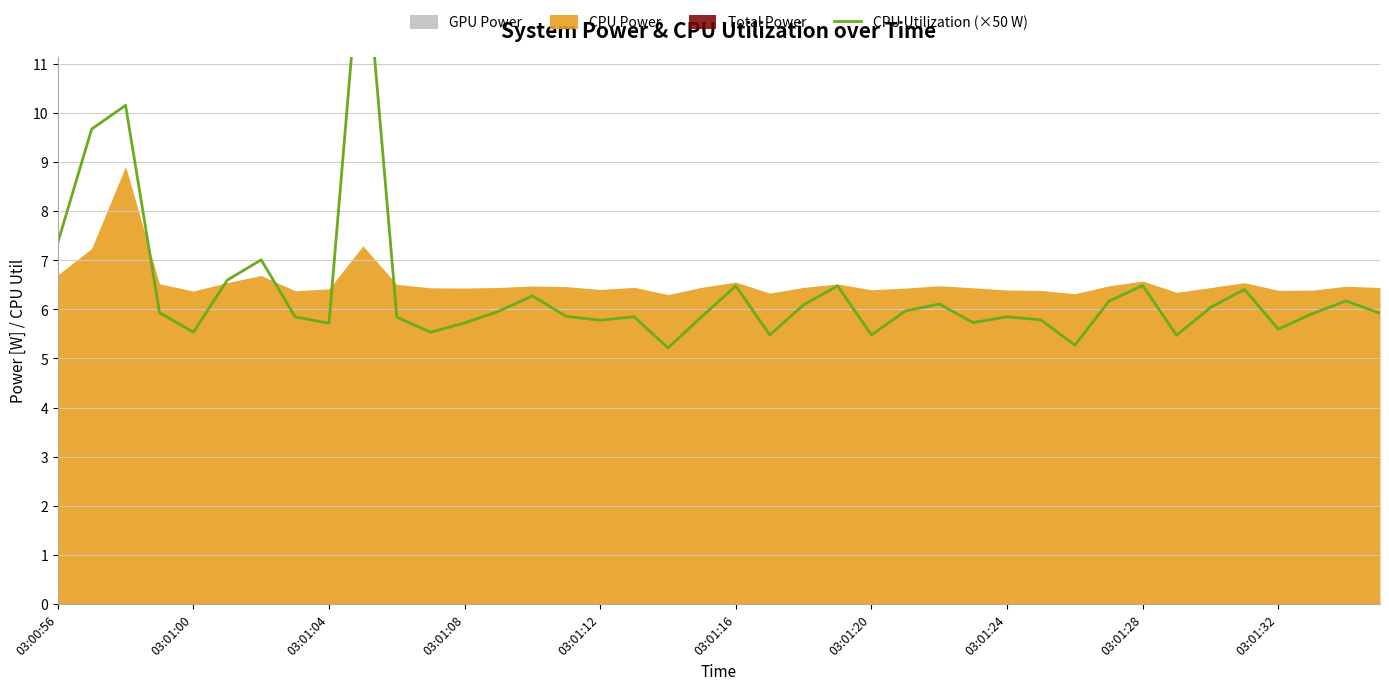

Reading left to right, what are all the values shown in this chart?

7.4	9.7	10.2	5.9	5.5	6.6	7.0	5.8	5.7	13.9	5.8	5.5	5.7	6.0	6.3	5.9	5.8	5.8	5.2	5.9	6.5	5.5	6.1	6.5	5.5	6.0	6.1	5.7	5.8	5.8	5.3	6.2	6.5	5.5	6.0	6.4	5.6	5.9	6.2	5.9